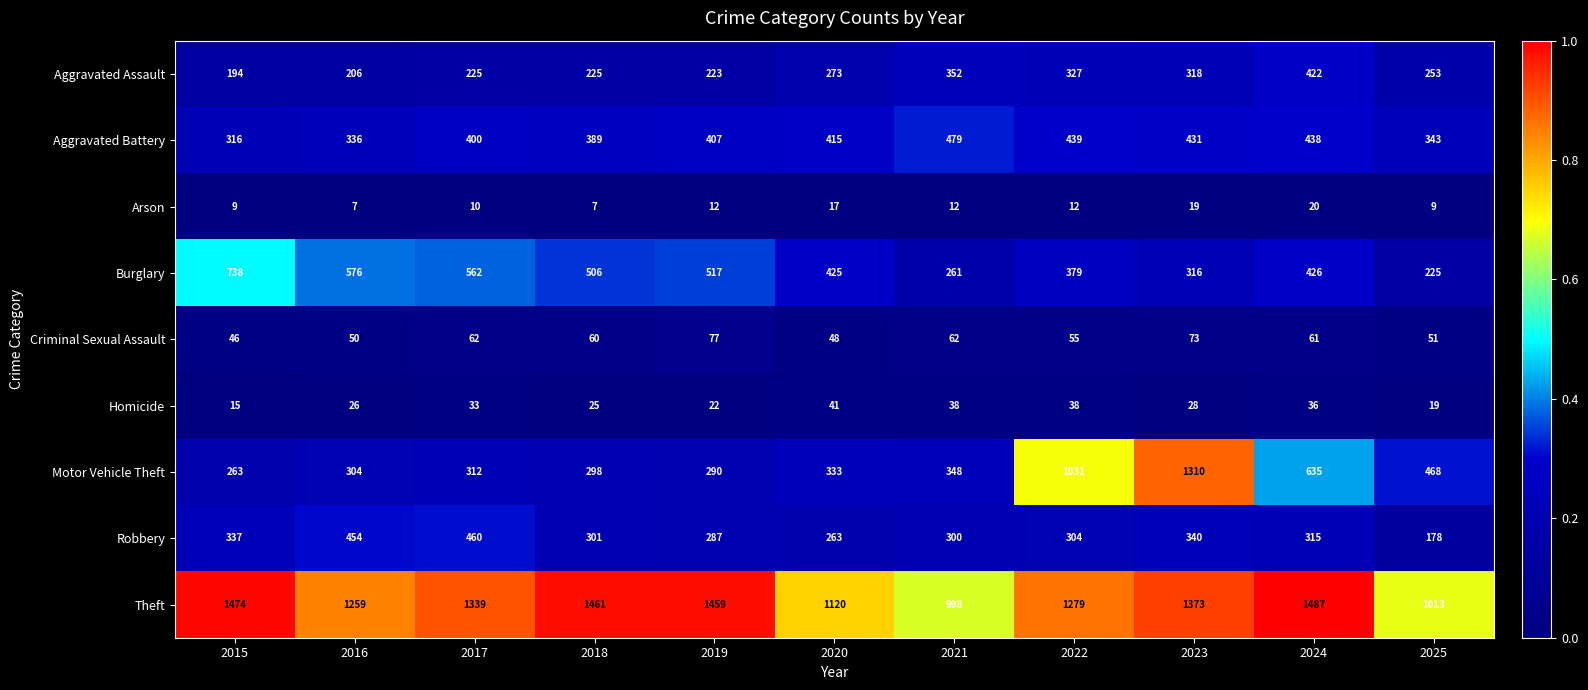

The Homicide series shows 15 at 2018. True or false?

False